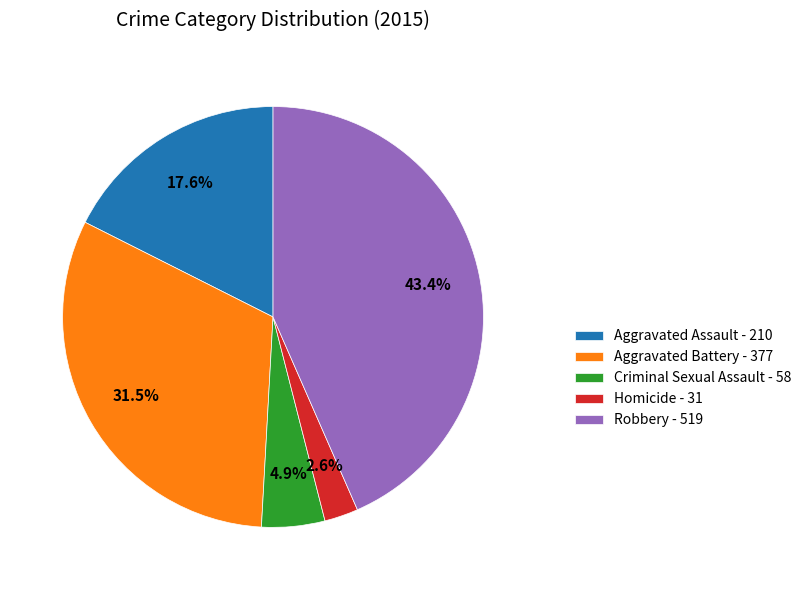

How many slices are in this pie chart?

5